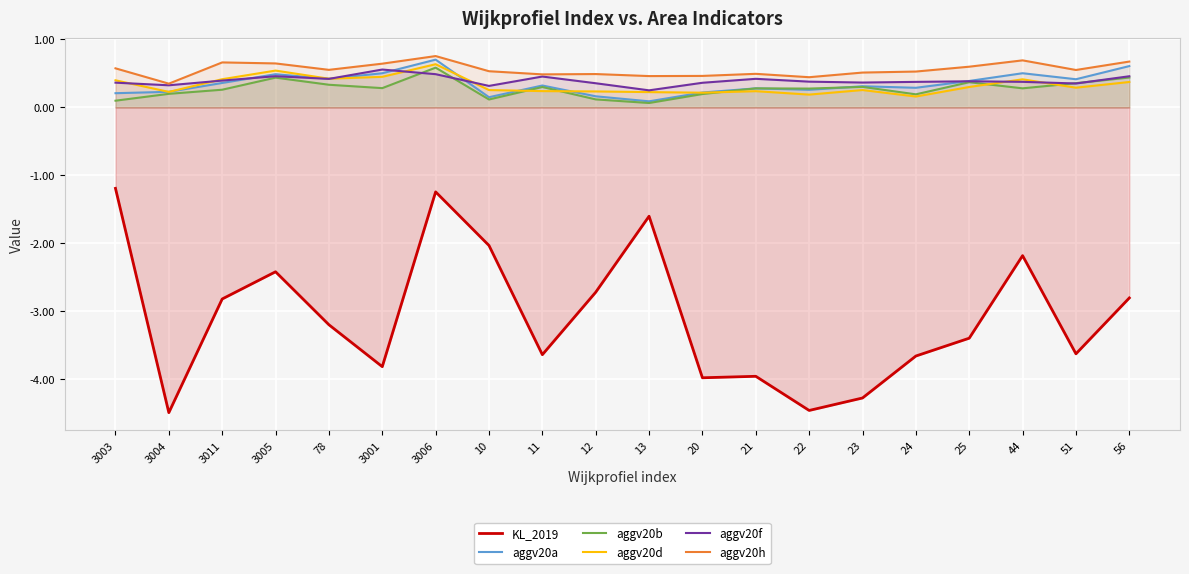

What is the value of the aggv20d point at the 3rd from the left?

0.4